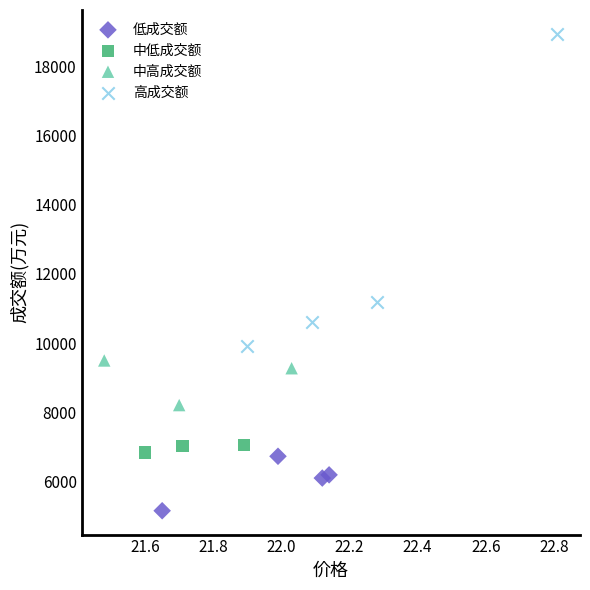

What are all the series names shown in the legend?

低成交额, 中低成交额, 中高成交额, 高成交额